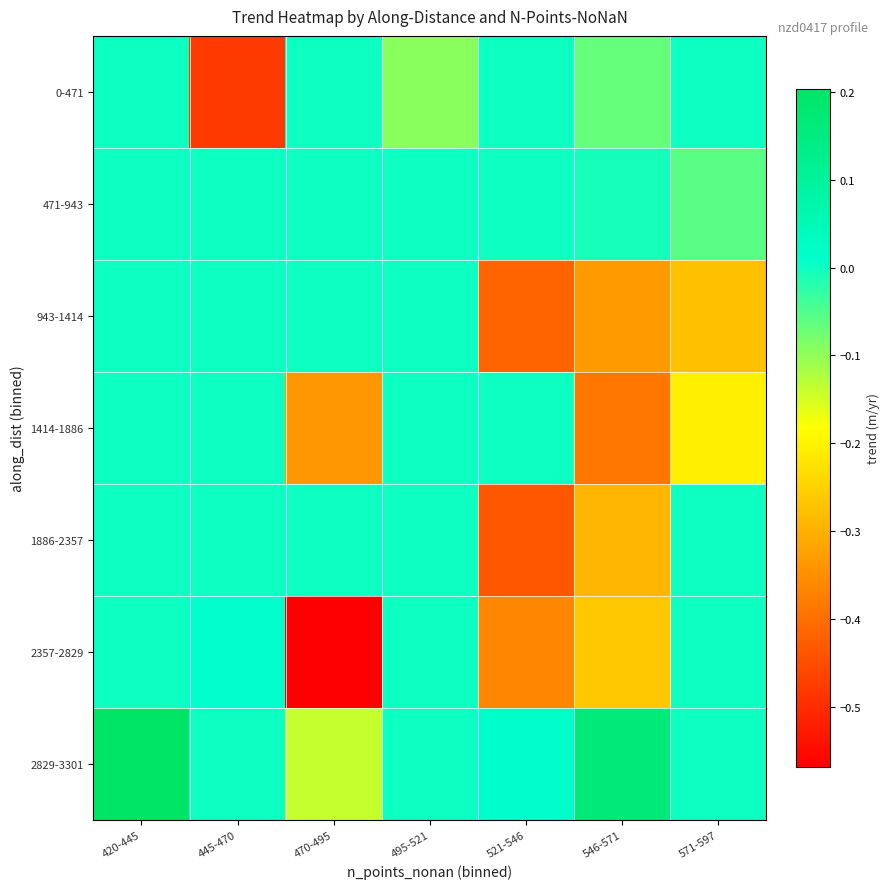

At which category does the chart reach its peak across all series?

420-445